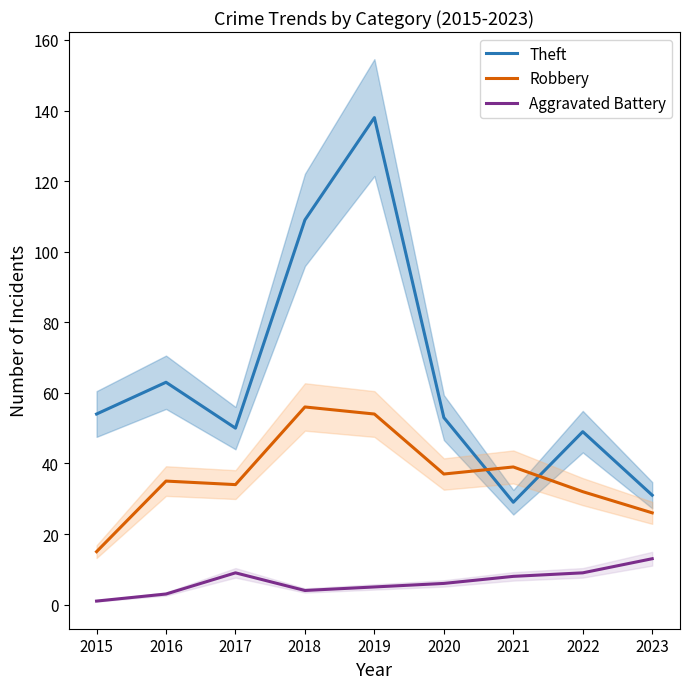

At which category does Aggravated Battery reach its first local valley?

2018